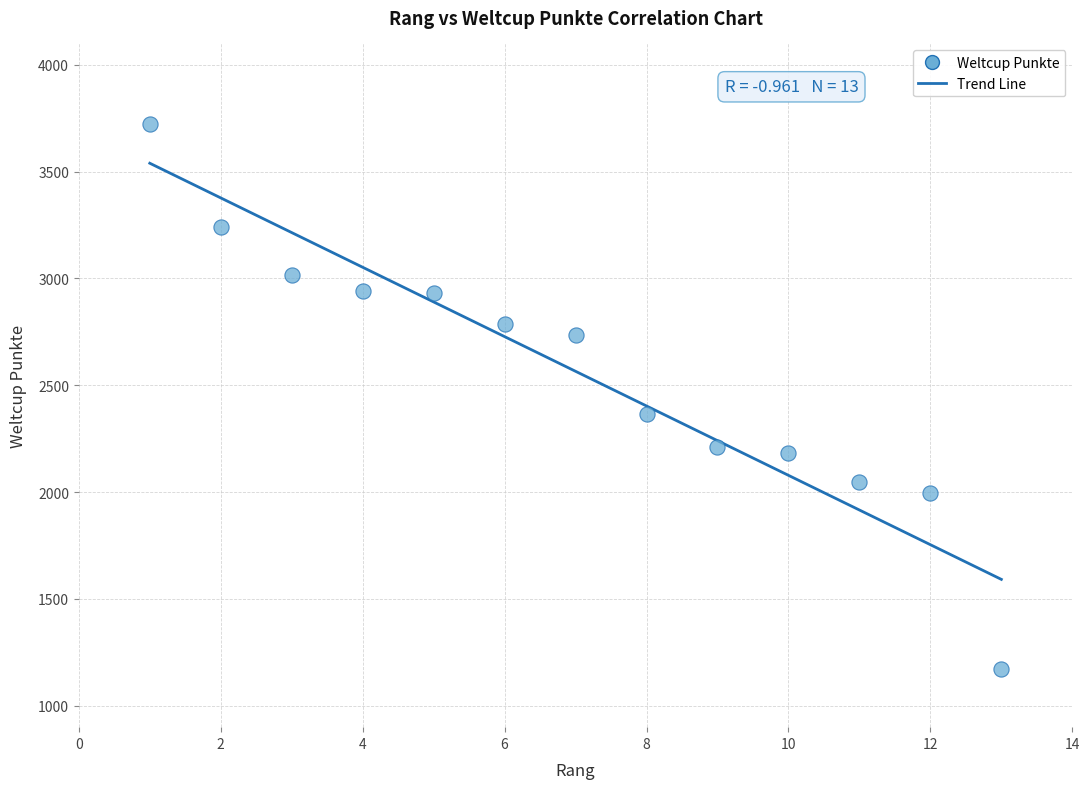

What is the range of Y values (max minus min)?

2549